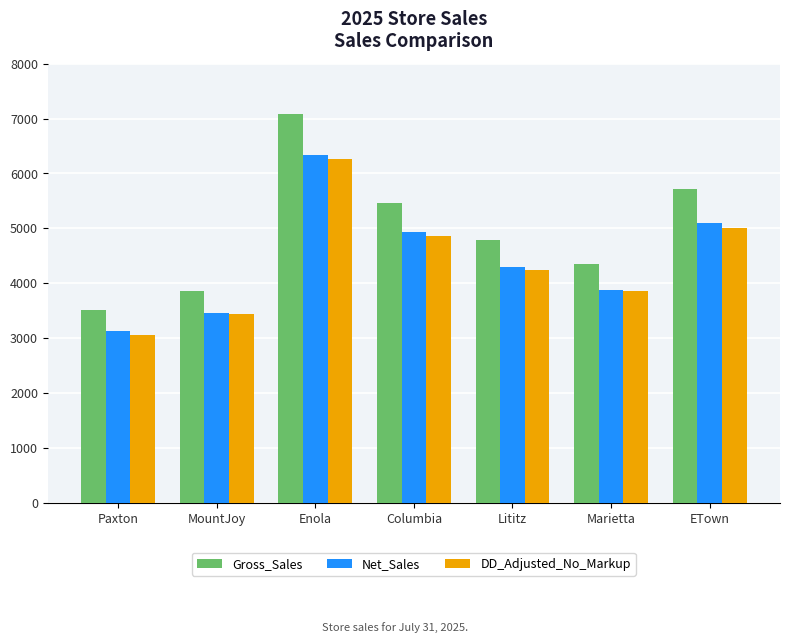

What is the sum of the Gross_Sales values at ETown and Enola?

12786.0